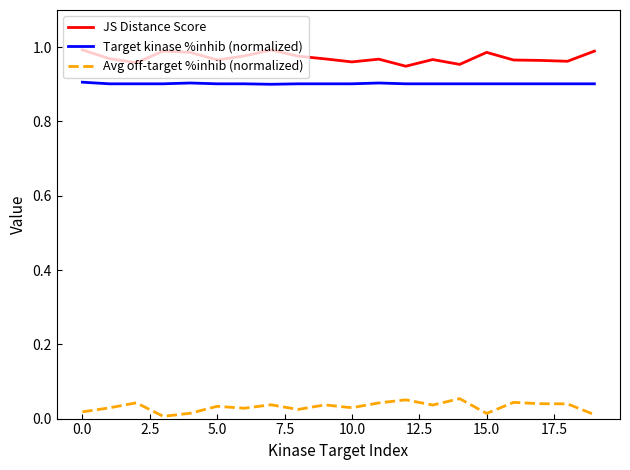

True or false: JS Distance Score and Target kinase %inhib (normalized) intersect in this chart.

False